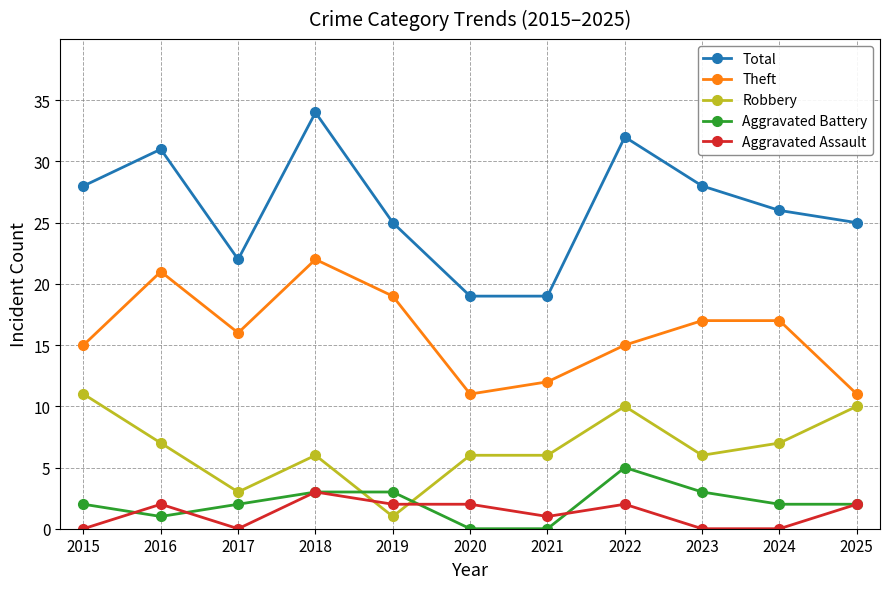

Which series has the largest total across all categories?

Total